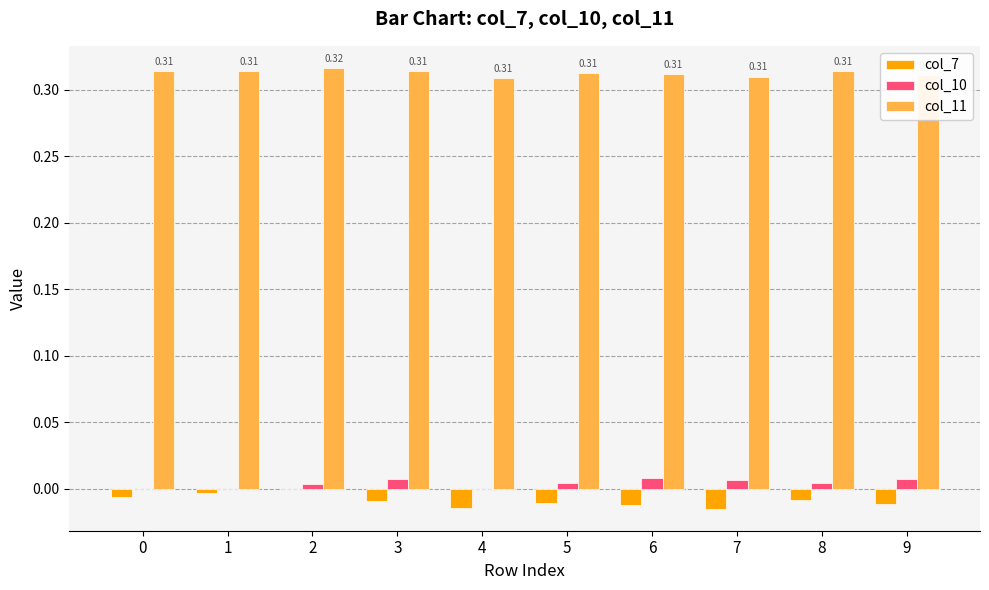

Which series has the largest range (max minus min)?

col_7